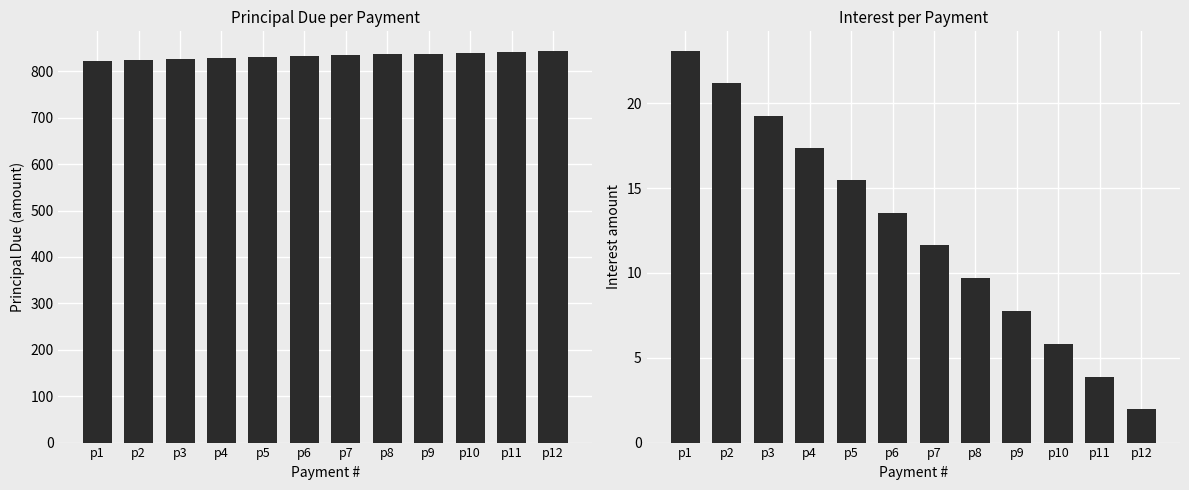

Reading left to right, list all the values displayed in this chart.

Principal Due: p1=822.8	p2=824.7	p3=826.6	p4=828.5	p5=830.4	p6=832.4	p7=834.3	p8=836.2	p9=838.1	p10=840.1	p11=842.0	p12=843.9
Interest: p1=23.1	p2=21.2	p3=19.3	p4=17.4	p5=15.5	p6=13.5	p7=11.6	p8=9.7	p9=7.8	p10=5.8	p11=3.9	p12=1.9